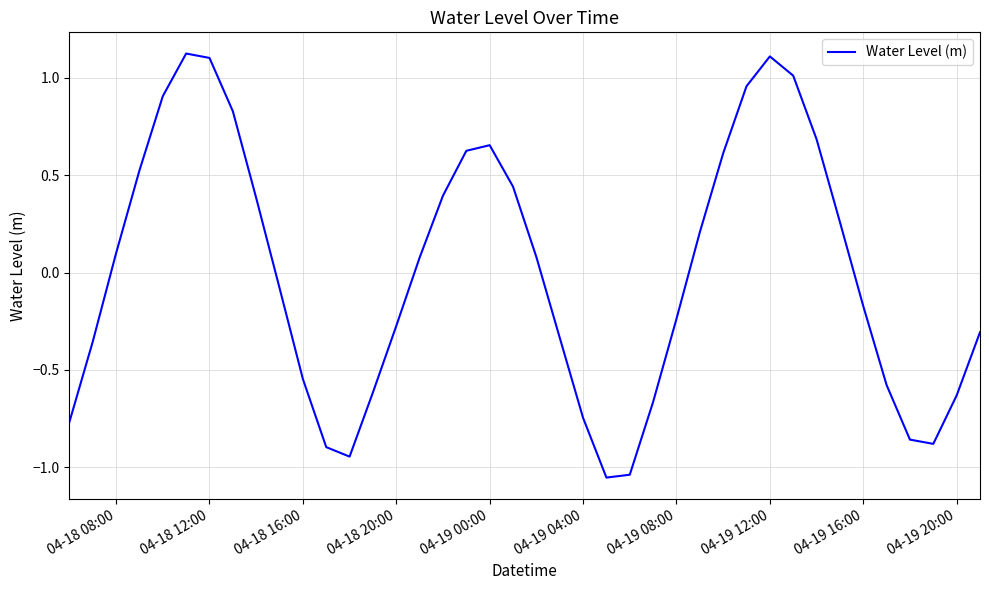

What is the difference between the maximum and minimum values?

2.2